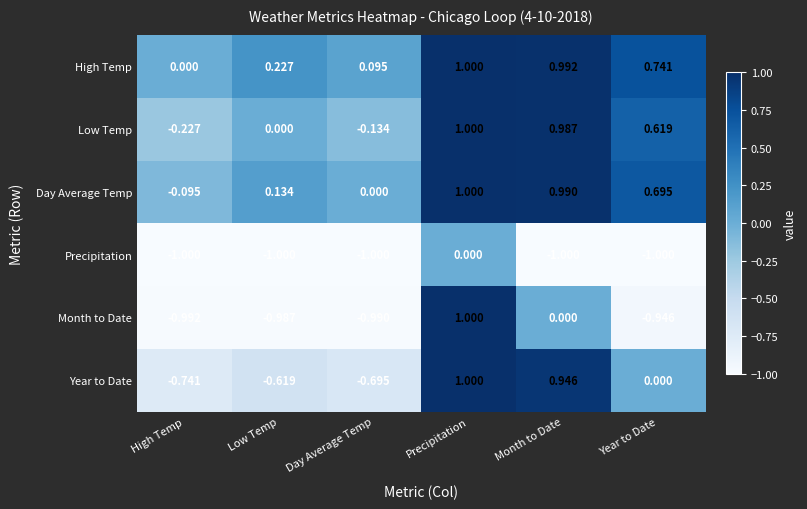

Is the value of Precipitation at High Temp greater than the value of Low Temp at Year to Date?

No